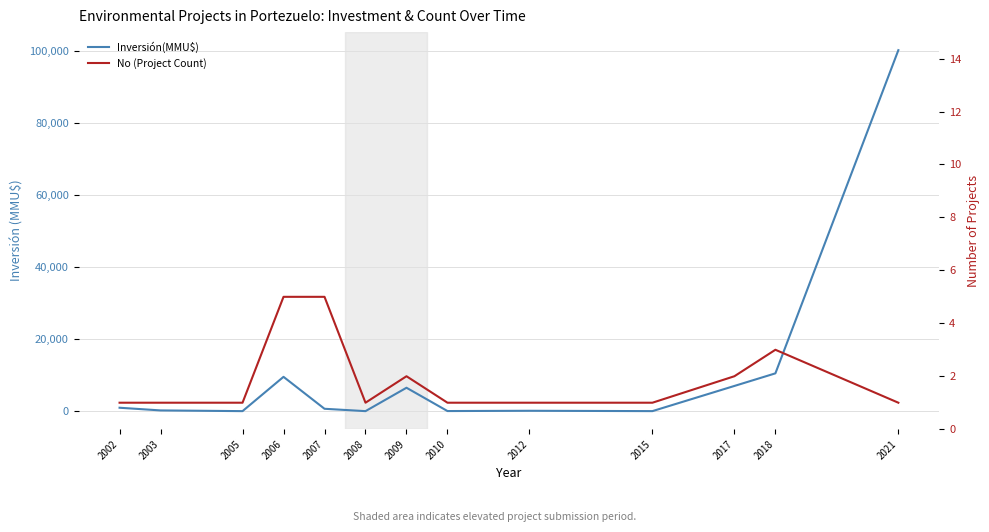

Which series has the largest total across all categories?

Inversión(MMU$)